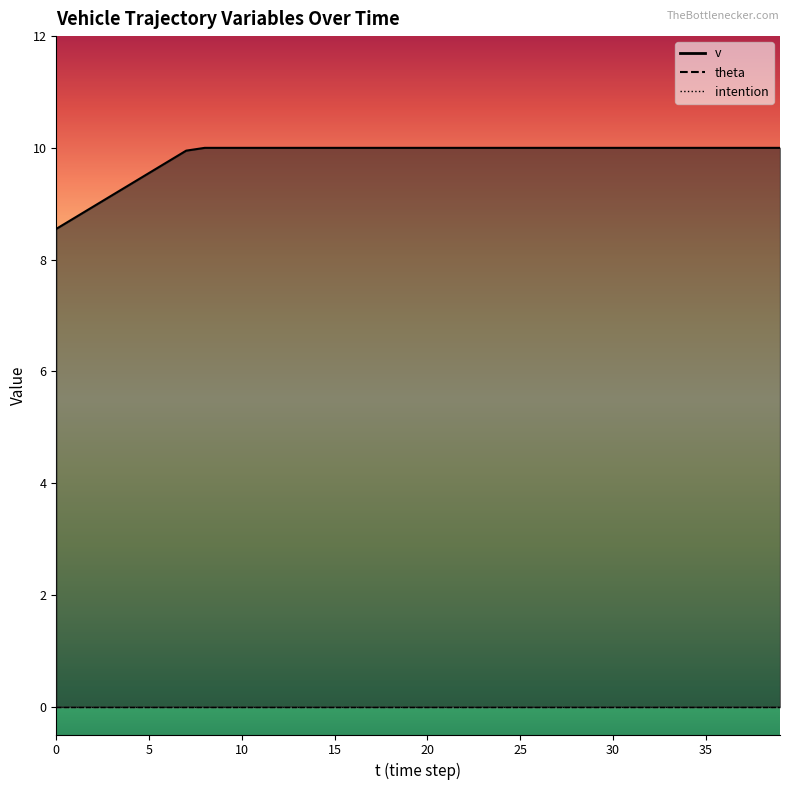

Which series has the largest total across all categories?

v